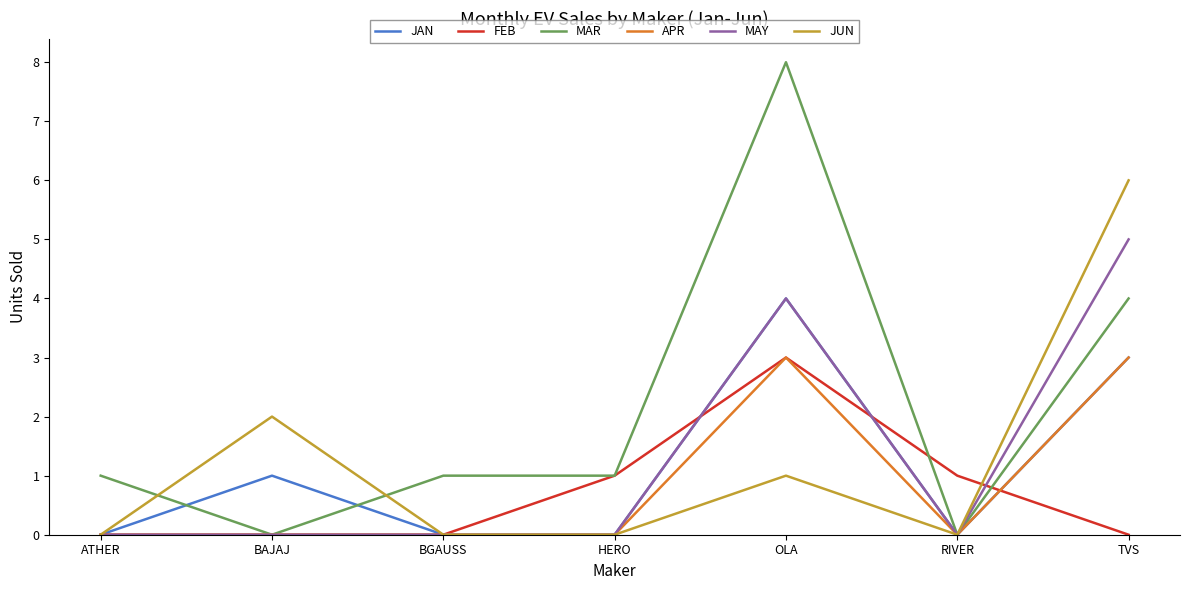

Reading left to right, list all the values displayed in this chart.

JAN: ATHER=0	BAJAJ=1	BGAUSS=0	HERO=0	OLA=4	RIVER=0	TVS=3
FEB: ATHER=0	BAJAJ=0	BGAUSS=0	HERO=1	OLA=3	RIVER=1	TVS=0
MAR: ATHER=1	BAJAJ=0	BGAUSS=1	HERO=1	OLA=8	RIVER=0	TVS=4
APR: ATHER=0	BAJAJ=0	BGAUSS=0	HERO=0	OLA=3	RIVER=0	TVS=3
MAY: ATHER=0	BAJAJ=0	BGAUSS=0	HERO=0	OLA=4	RIVER=0	TVS=5
JUN: ATHER=0	BAJAJ=2	BGAUSS=0	HERO=0	OLA=1	RIVER=0	TVS=6